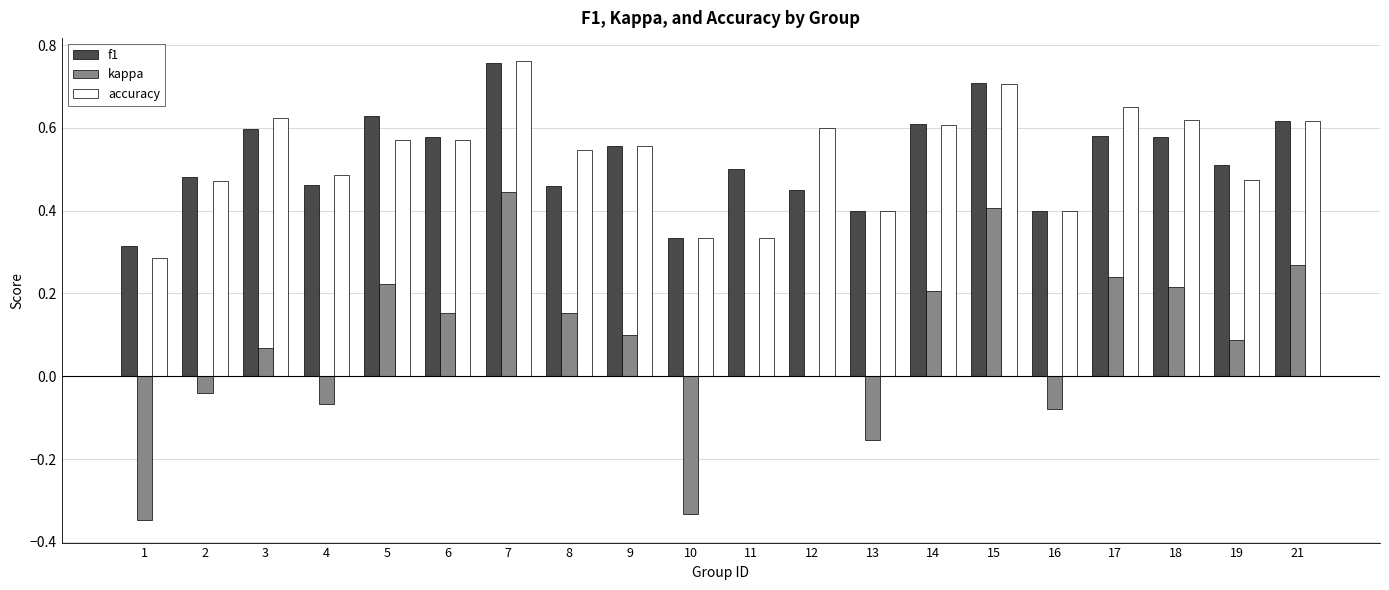

Between 2 and 12, which series saw the biggest shift?

accuracy